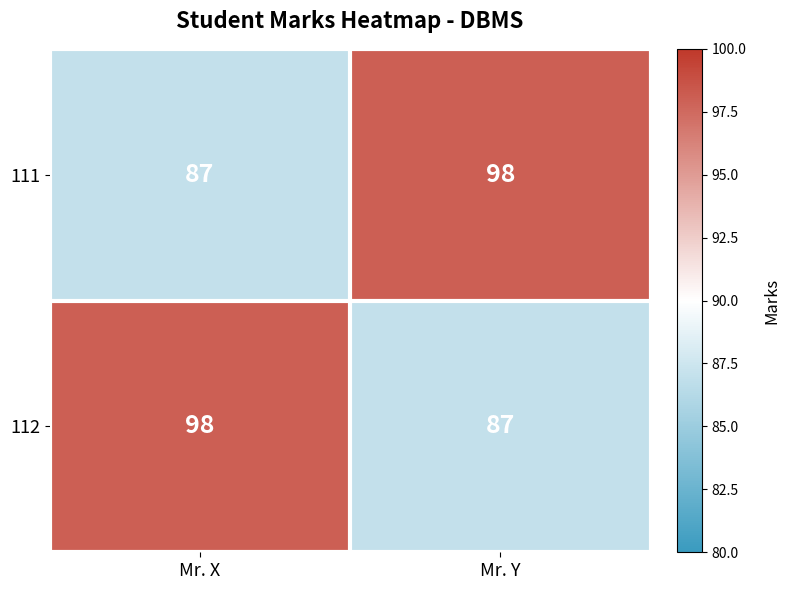

True or false: 112 has a value of 127 at Mr. Y.

False